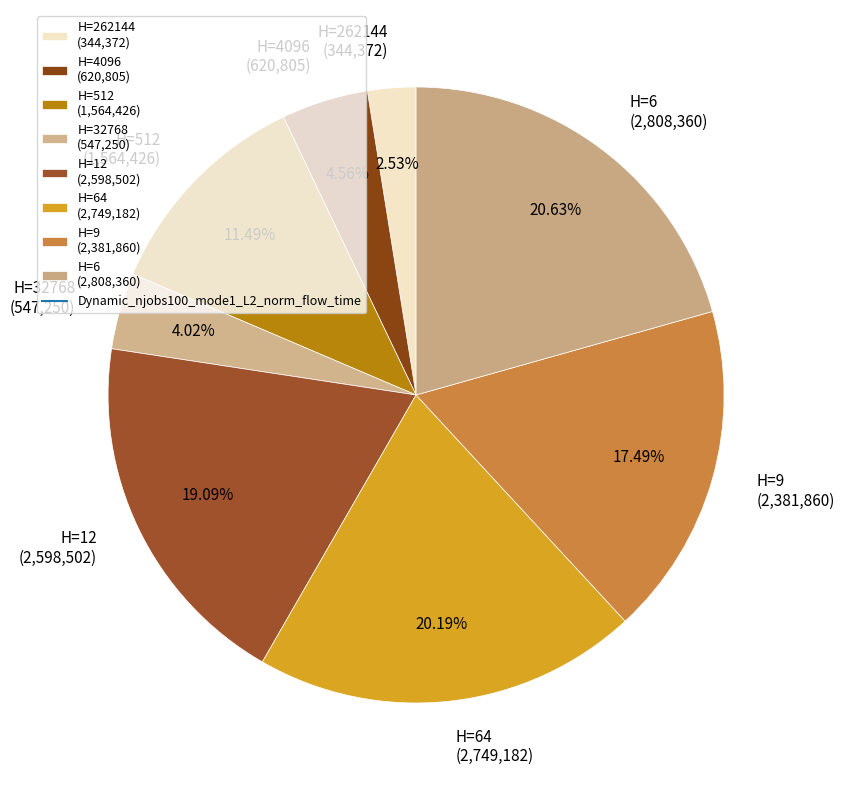

What is the ratio of the value at H=512 (1,564,426) to the value at H=9 (2,381,860)?

0.7